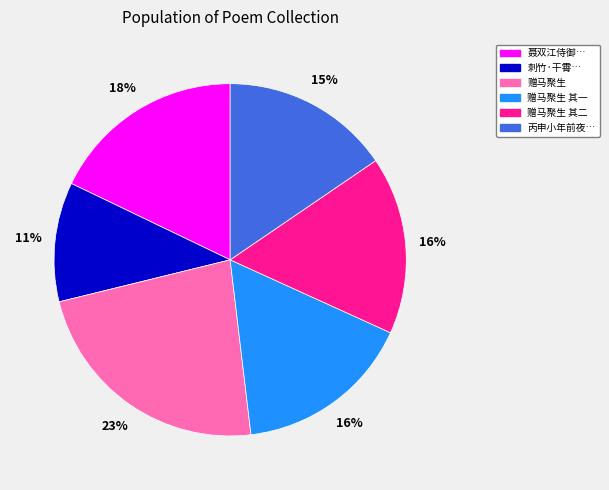

To the nearest percent, what is the difference between the largest and smallest slice percentages?

12%